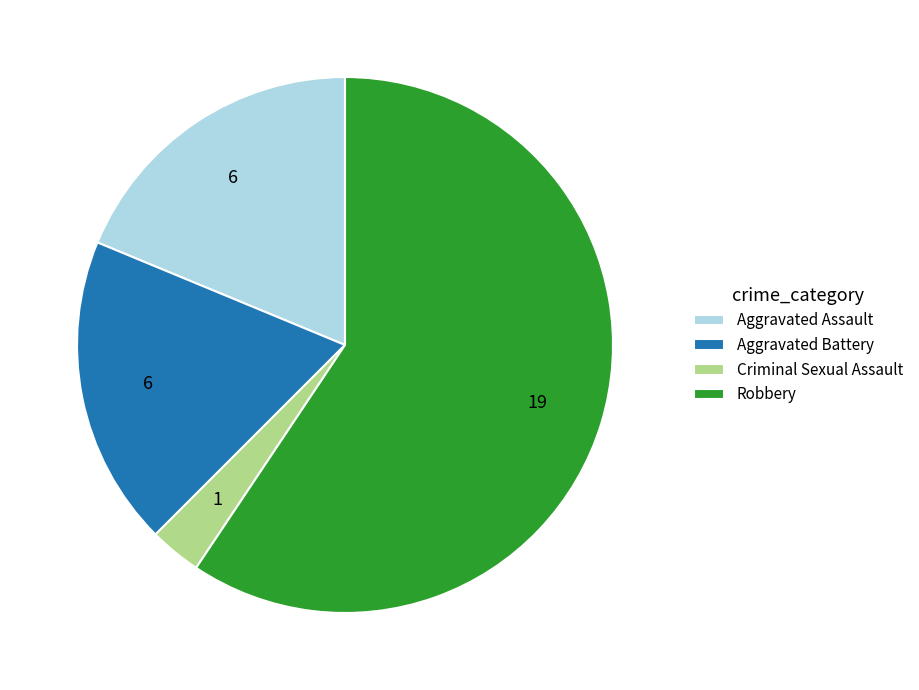

Which slice is the largest?

Robbery